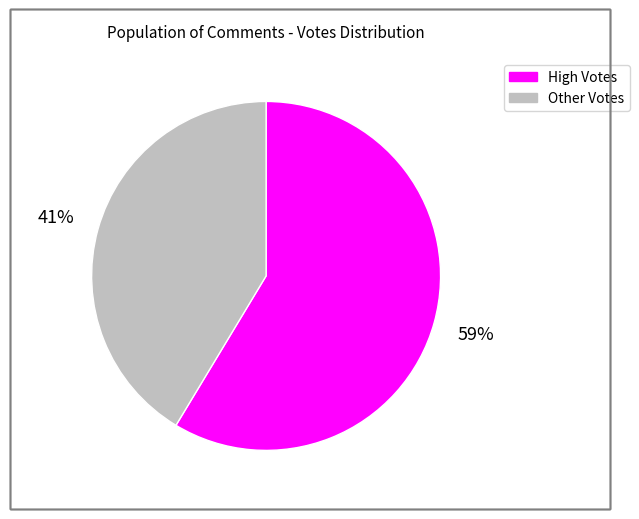

Is there a majority slice in this chart?

Yes